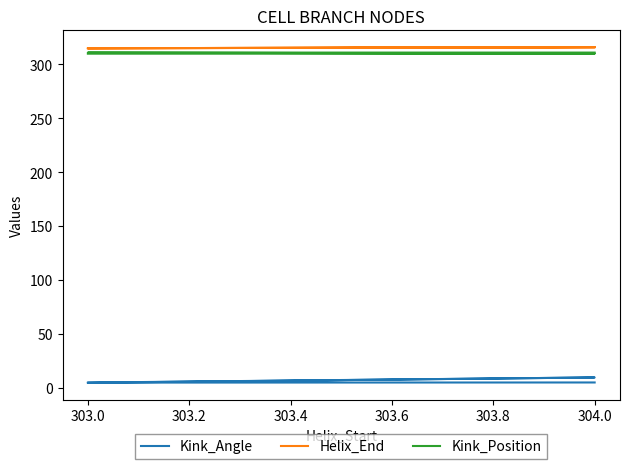

What is the sum of the Helix_End values at 303.0 and 303.4?

630.0